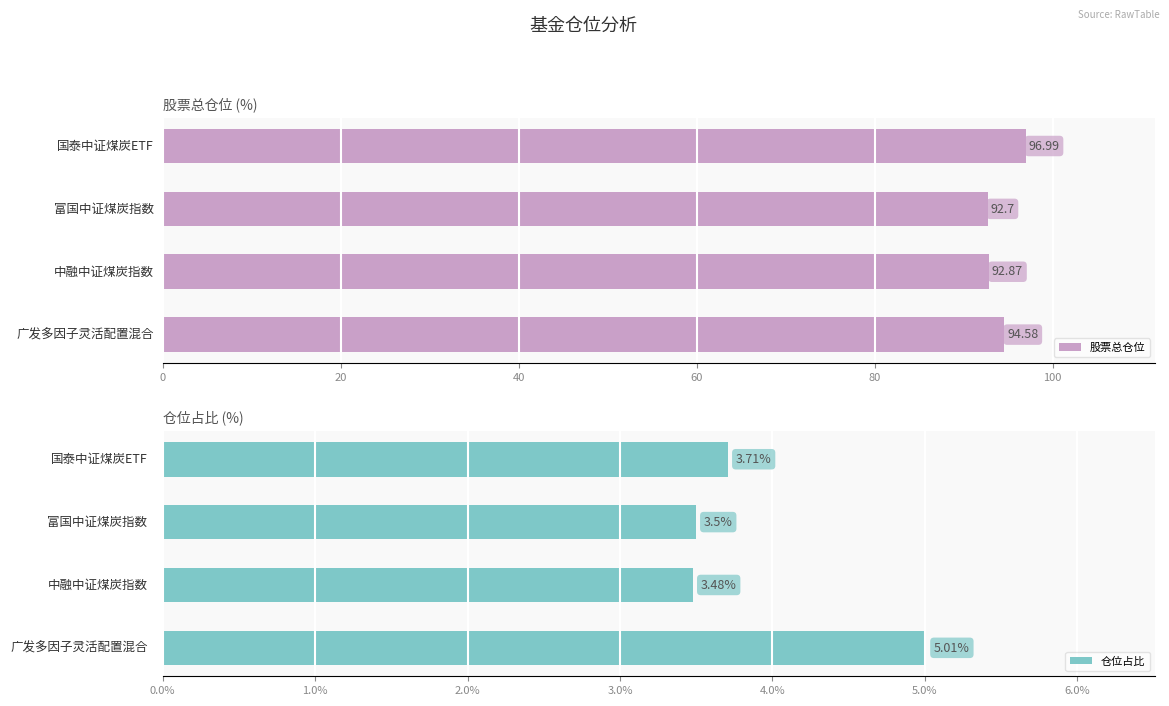

Reading left to right, transcribe all the data shown in this chart.

股票总仓位: 97.0	92.7	92.9	94.6
仓位占比: 3.7	3.5	3.5	5.0